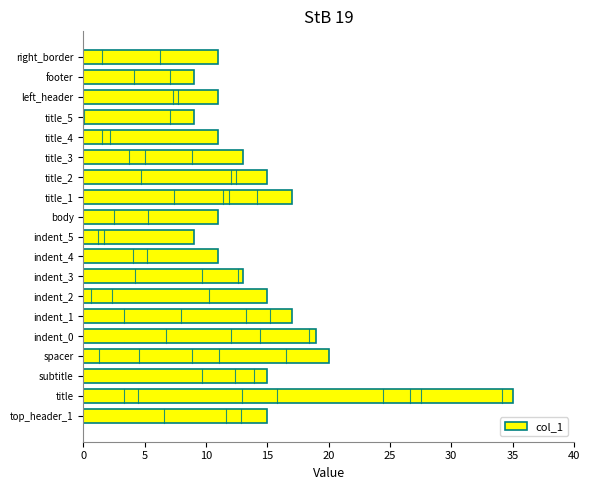

Reading top to bottom, what are all the values shown in this chart?

right_border=11	footer=9	left_header=11	title_5=9	title_4=11	title_3=13	title_2=15	title_1=17	body=11	indent_5=9	indent_4=11	indent_3=13	indent_2=15	indent_1=17	indent_0=19	spacer=20	subtitle=15	title=35	top_header_1=15